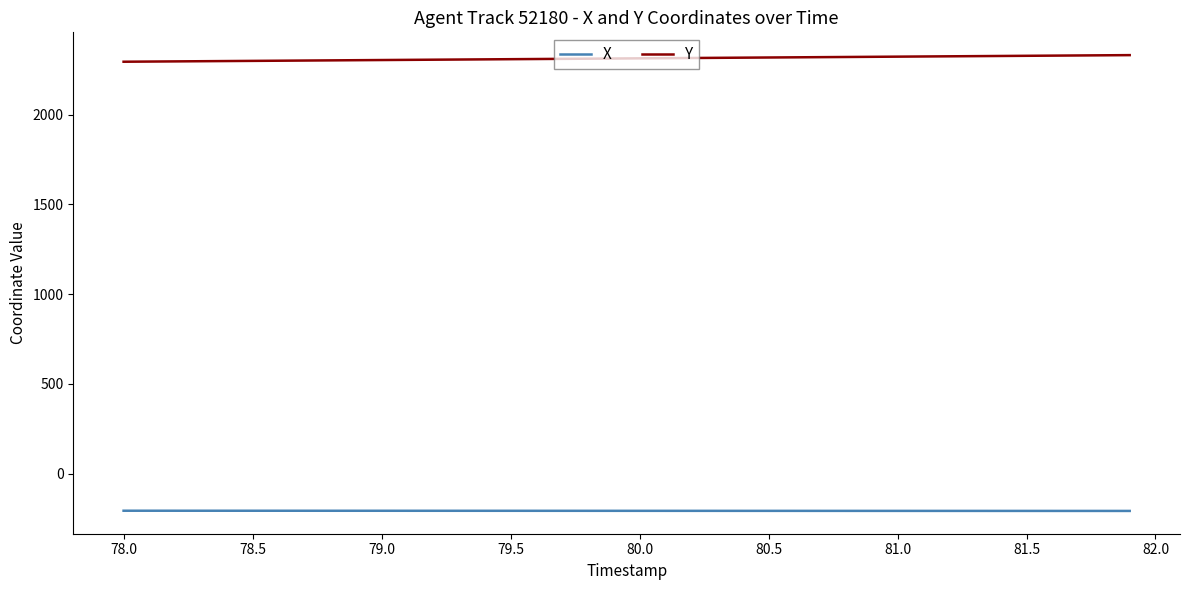

Rank the series by their maximum value, from lowest to highest.

X, Y